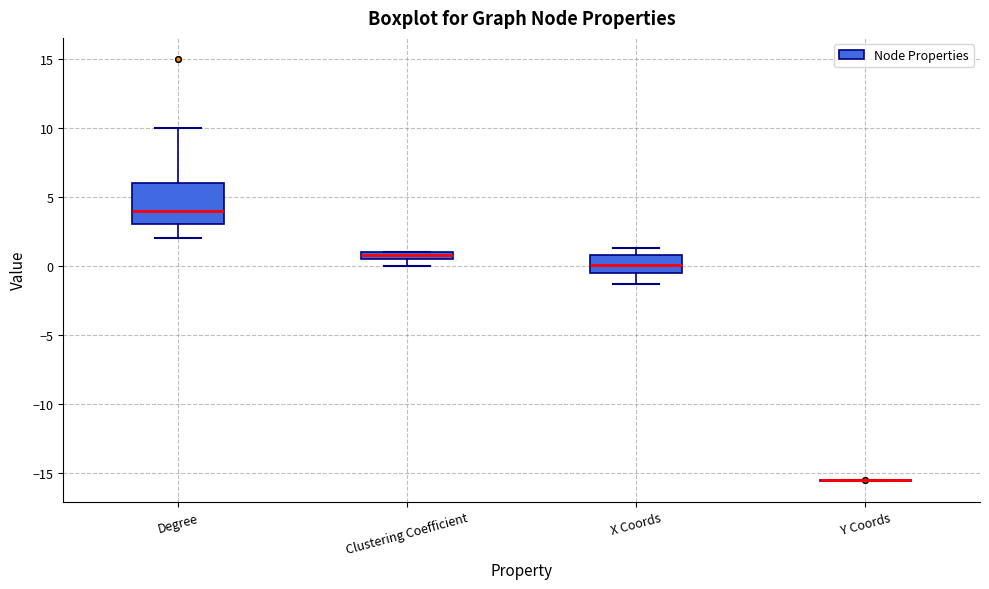

Comparing the boxes themselves (not the whiskers), which one is the tallest?

Degree